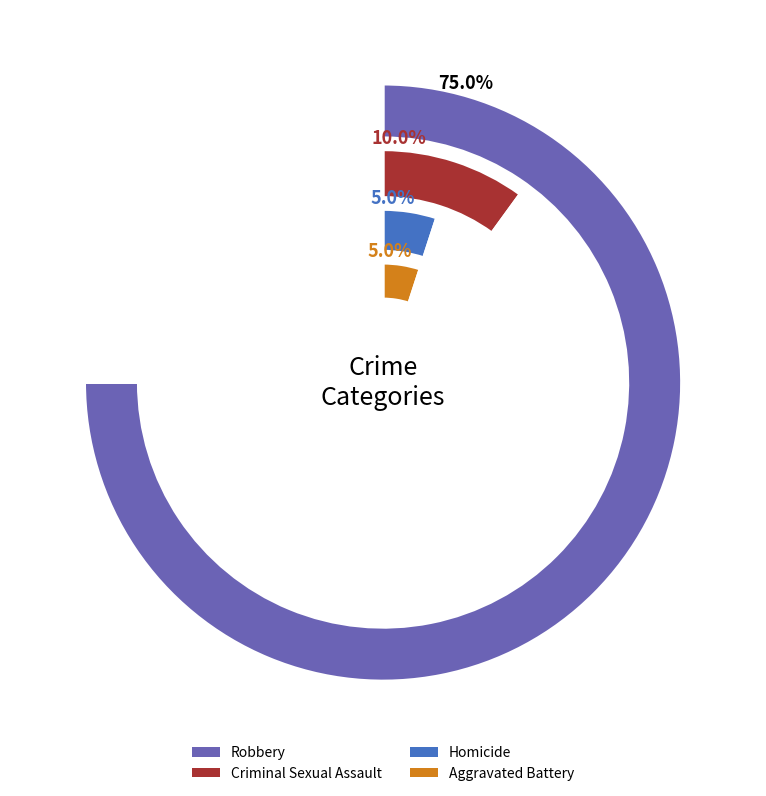

What percentage is NOT represented by Aggravated Assault?

95.0%